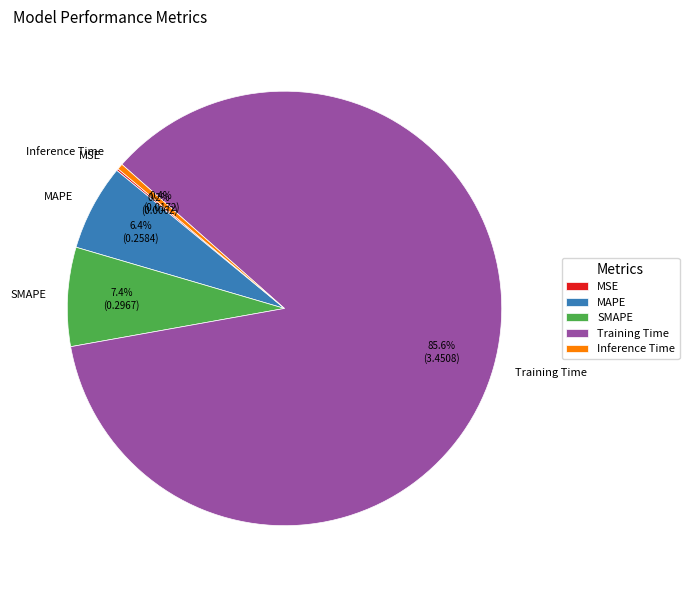

Which has a higher value, Inference Time or Training Time?

Training Time